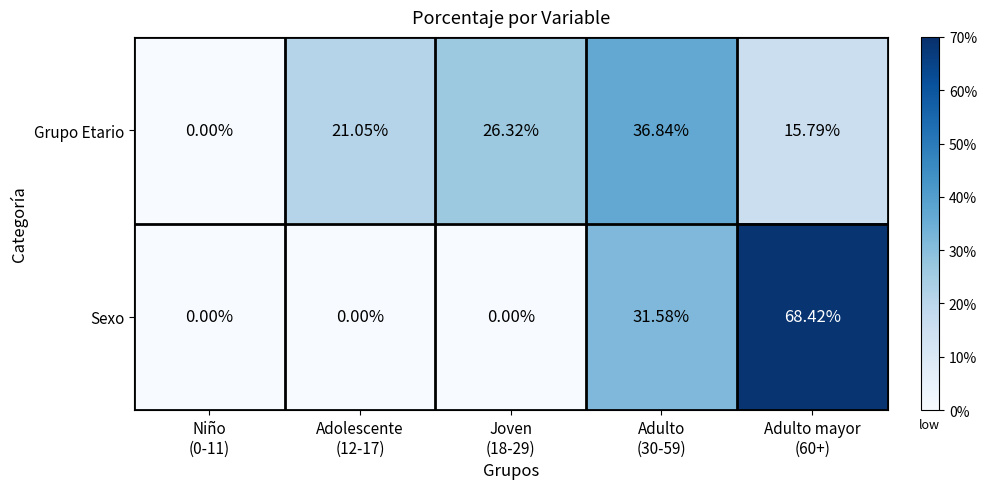

Which series has the largest range (max minus min)?

Sexo